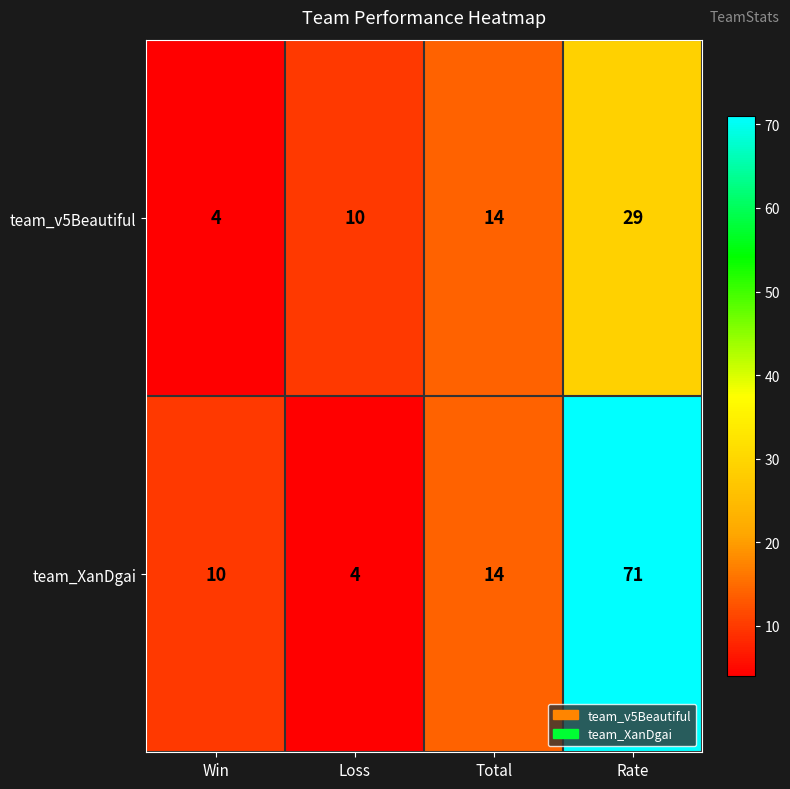

How many categories are shown in the chart?

4